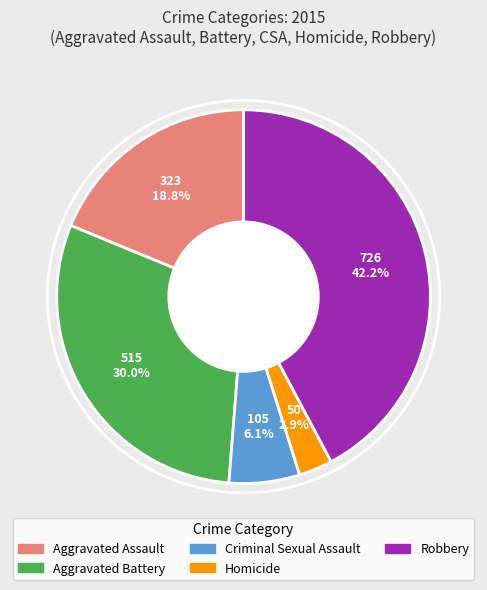

To the nearest percent, what is the average slice percentage?

20%